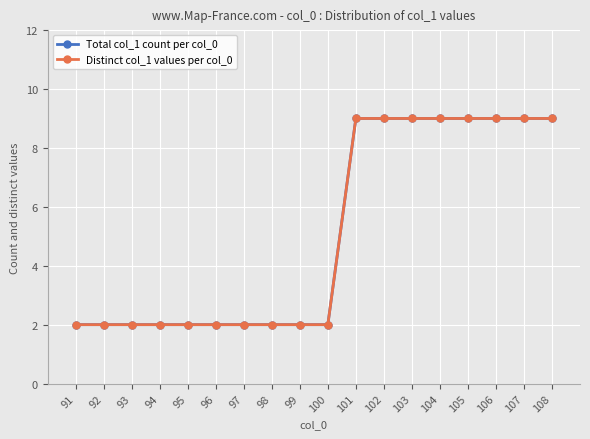

What is the sum of all Total col_1 count per col_0 values?

92